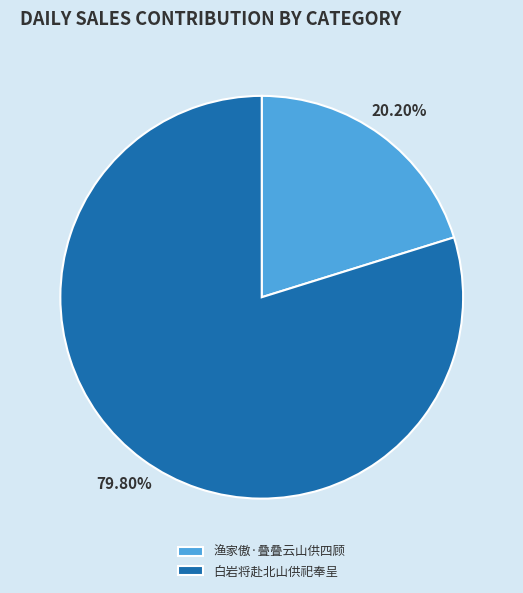

Between 渔家傲·叠叠云山供四顾 and 白岩将赴北山供祀奉呈, which is larger?

白岩将赴北山供祀奉呈